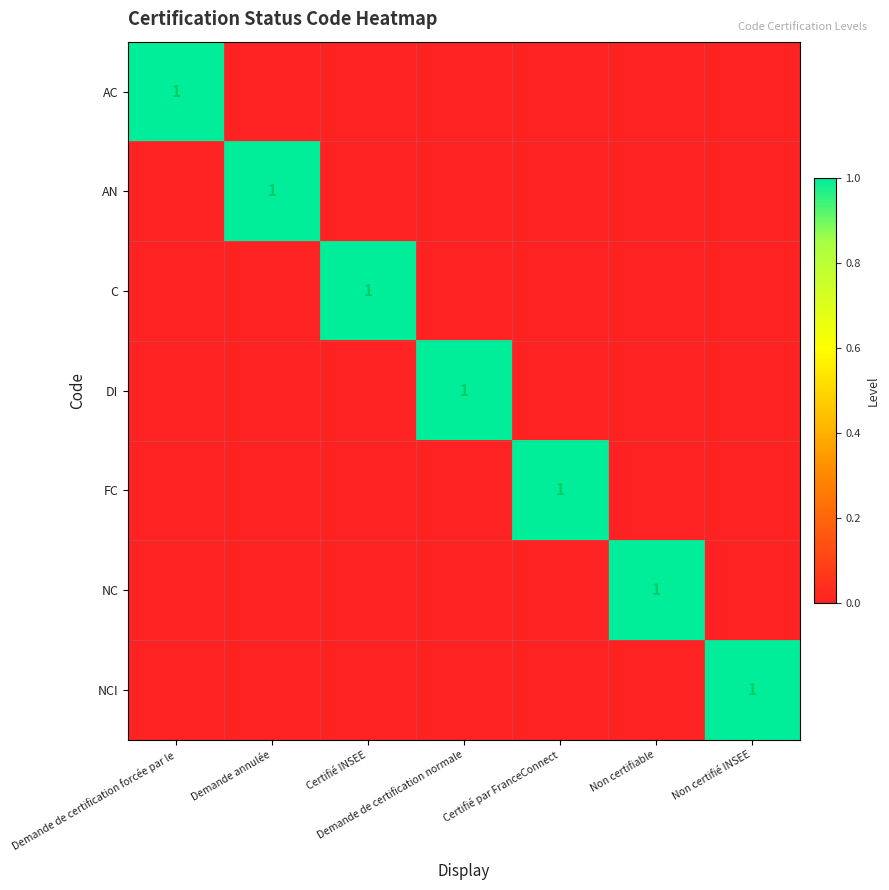

The value of AC at Demande de certification forcée par le is 2. True or false?

False